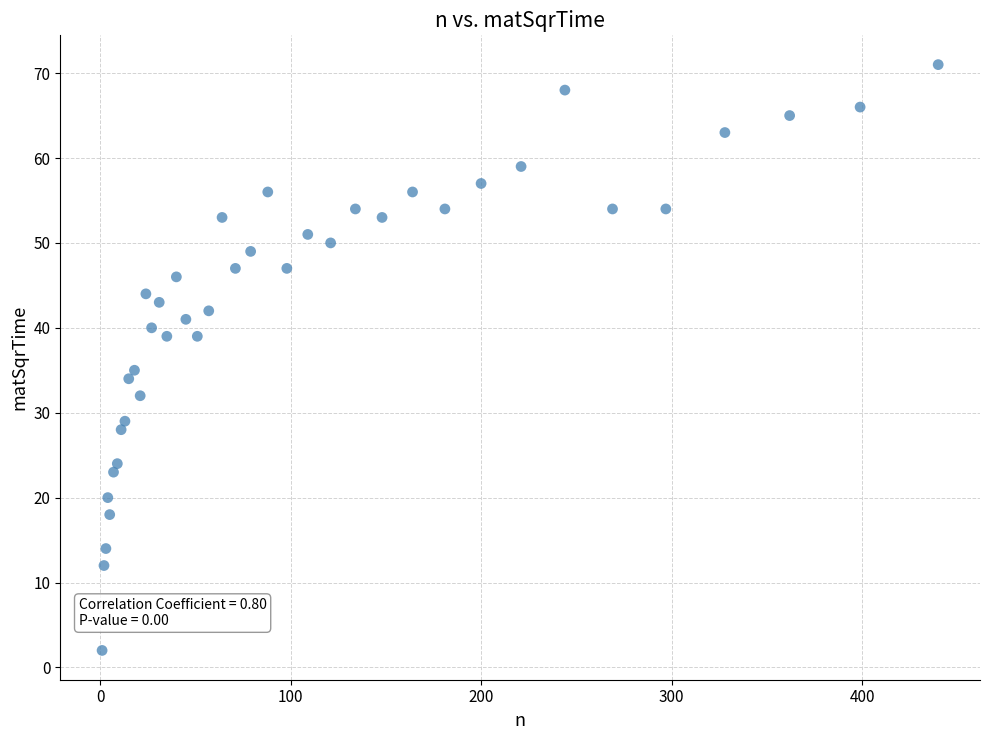

What Y value in the scatter plot is closest to 36?

35